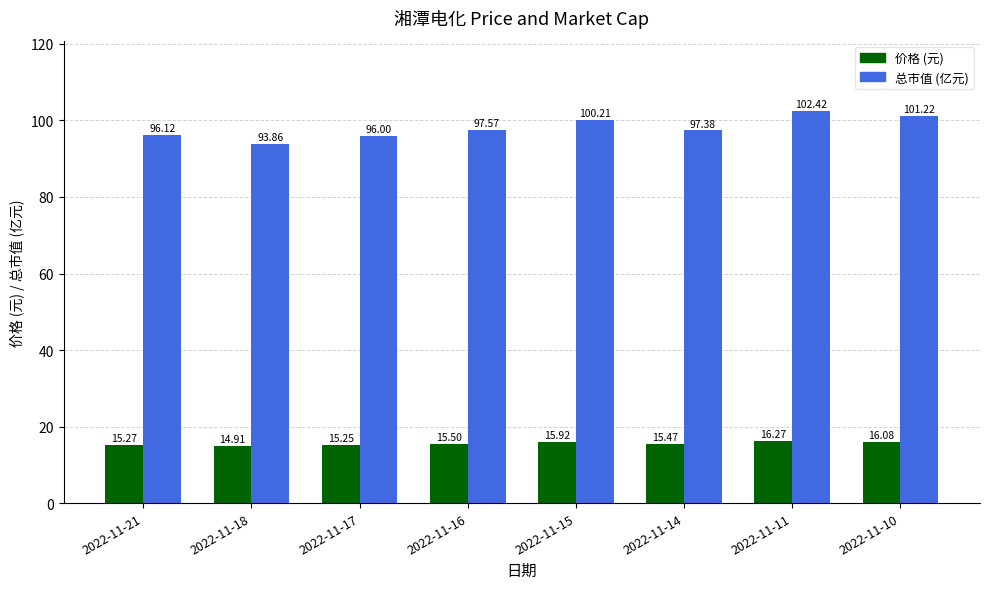

What is the difference between the highest and lowest values at 2022-11-15?

84.3